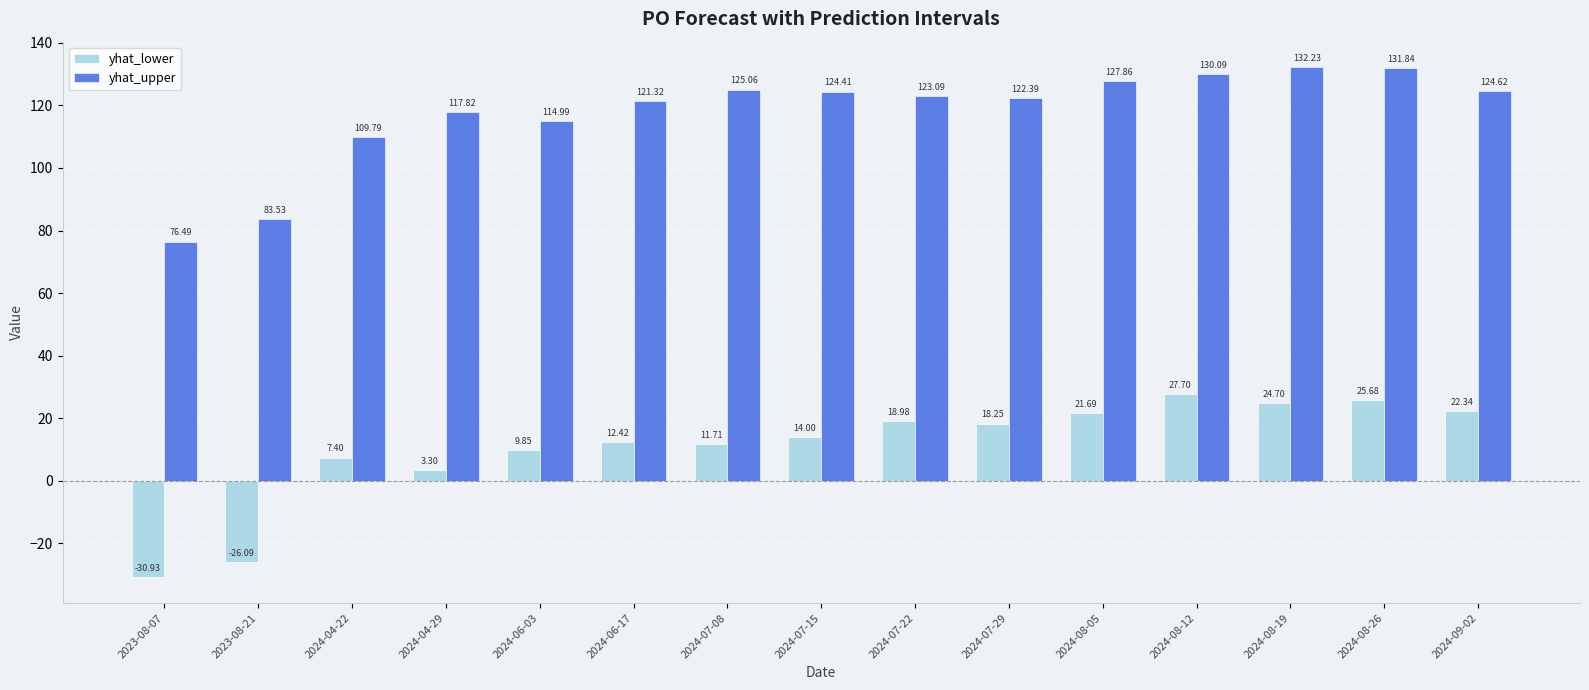

What is the difference between the highest and lowest values at 2024-06-03?

105.1